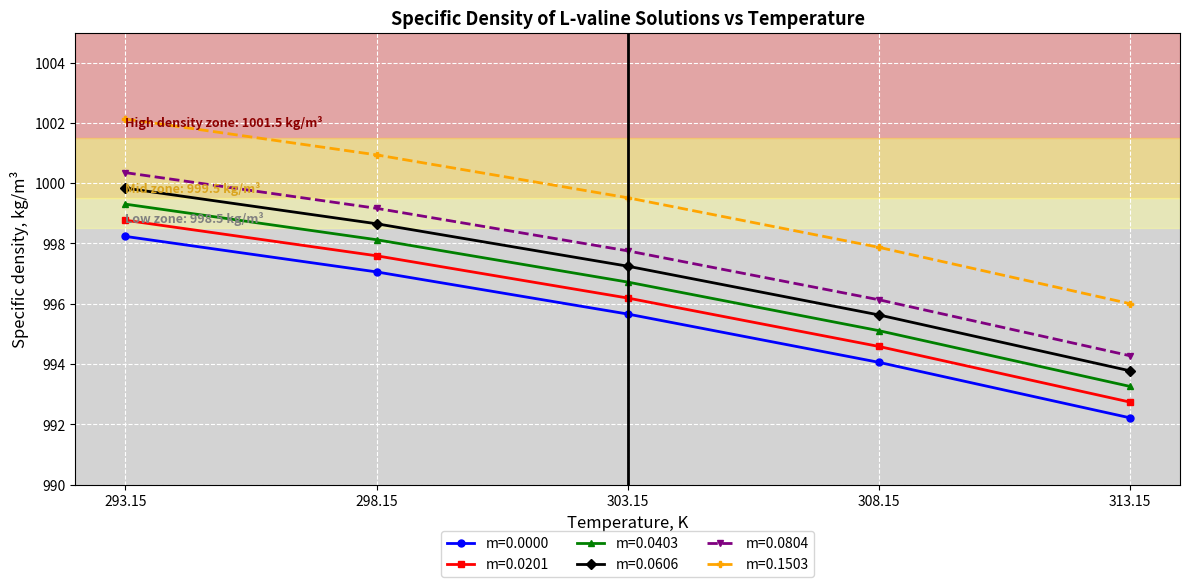

At which label does m=0.0606 reach its minimum?

313.15